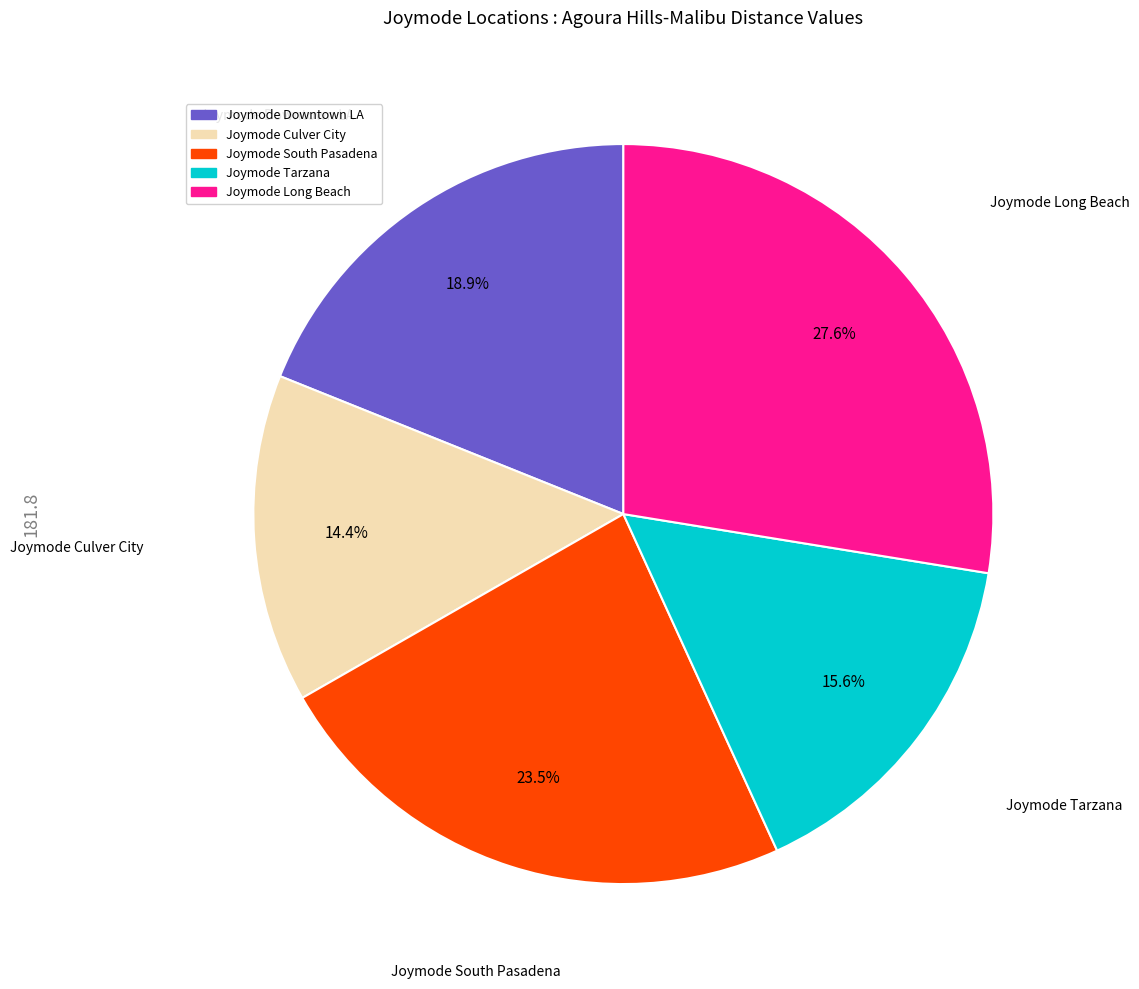

Count the number of slices in the pie.

5